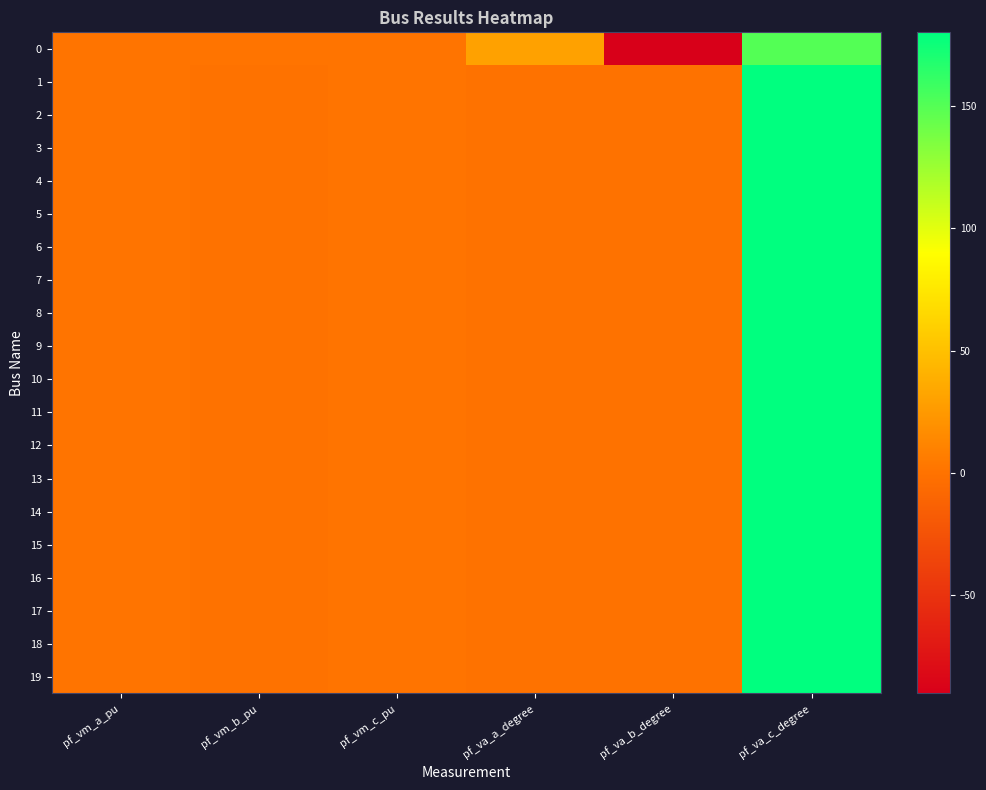

Rank the series by their maximum value, from lowest to highest.

0, 17, 16, 15, 14, 13, 12, 9, 10, 8, 7, 11, 6, 3, 2, 18, 19, 4, 5, 1